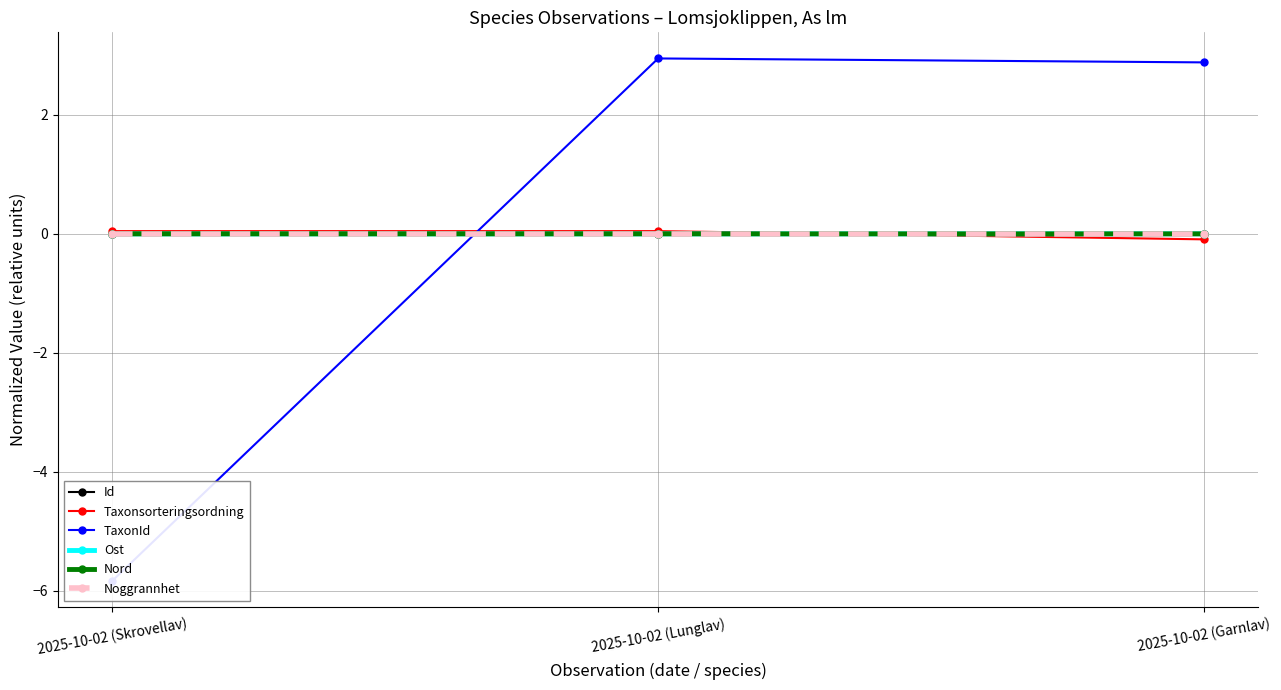

Which series has the widest spread of values?

TaxonId